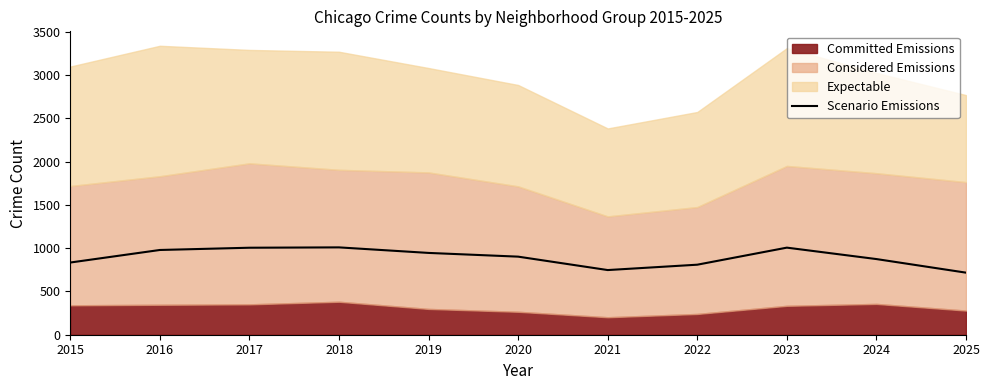

How many lines are shown in the chart?

1